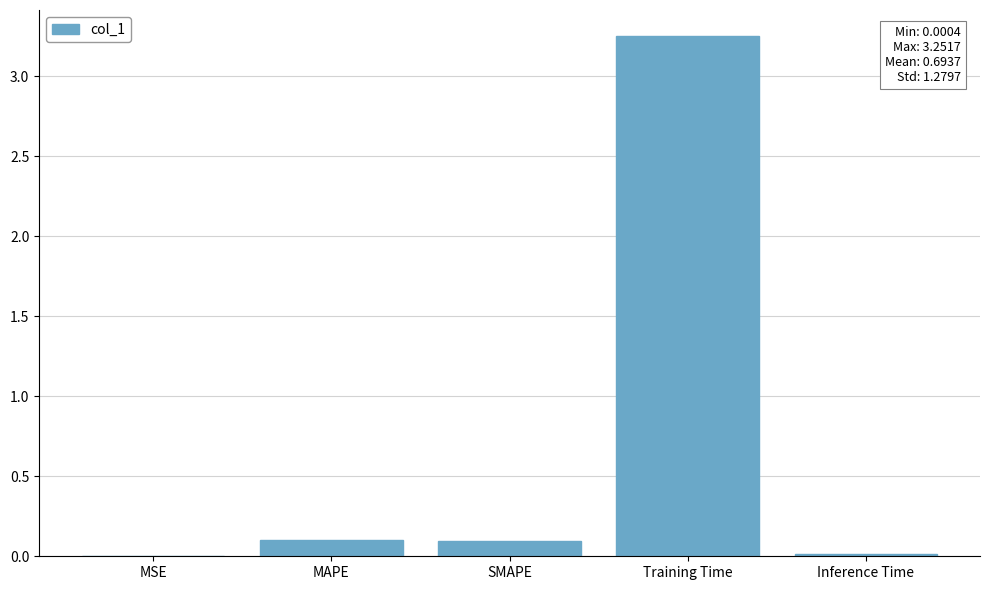

Is it true that the value at Training Time is 1.6?

False